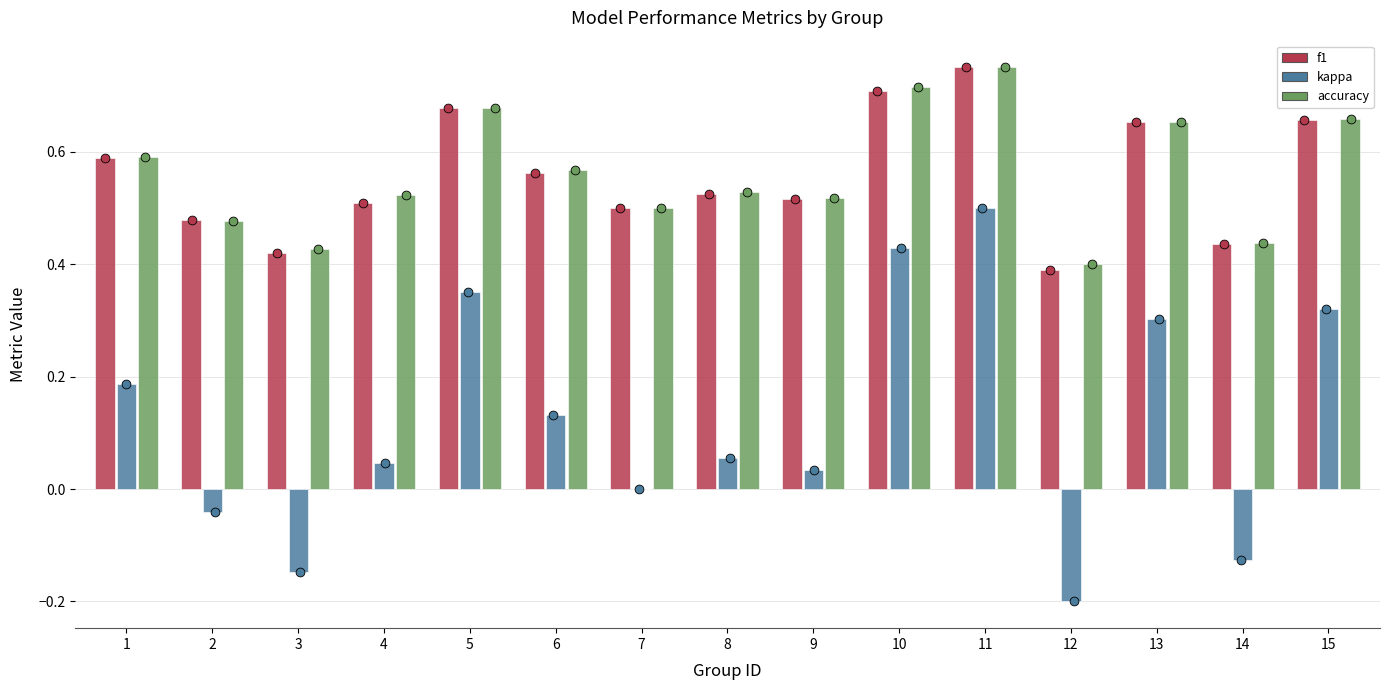

At which category is the sum across all series the highest?

11